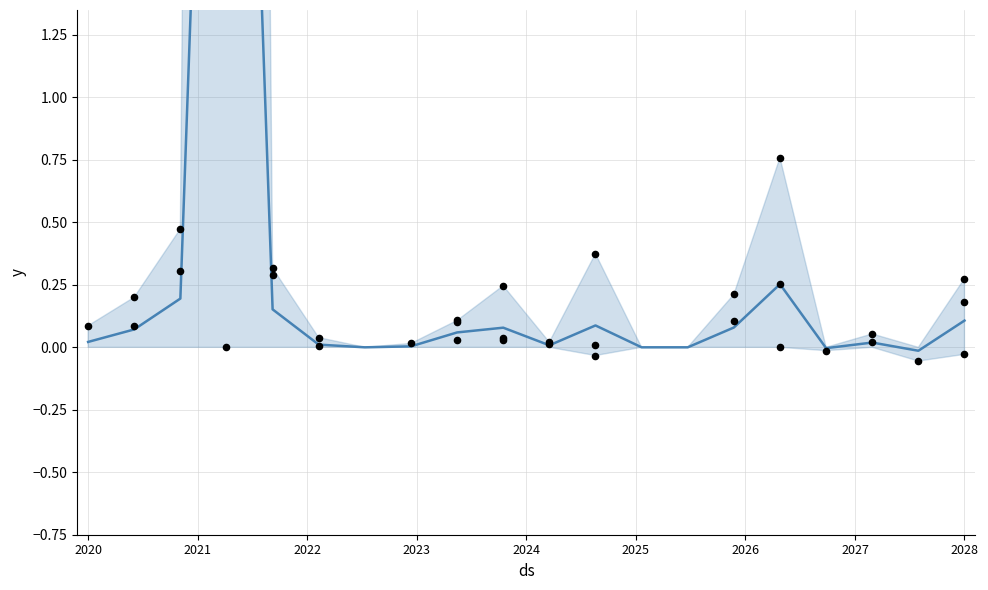

What is the change in value from 2021 to 2024?

+0.1